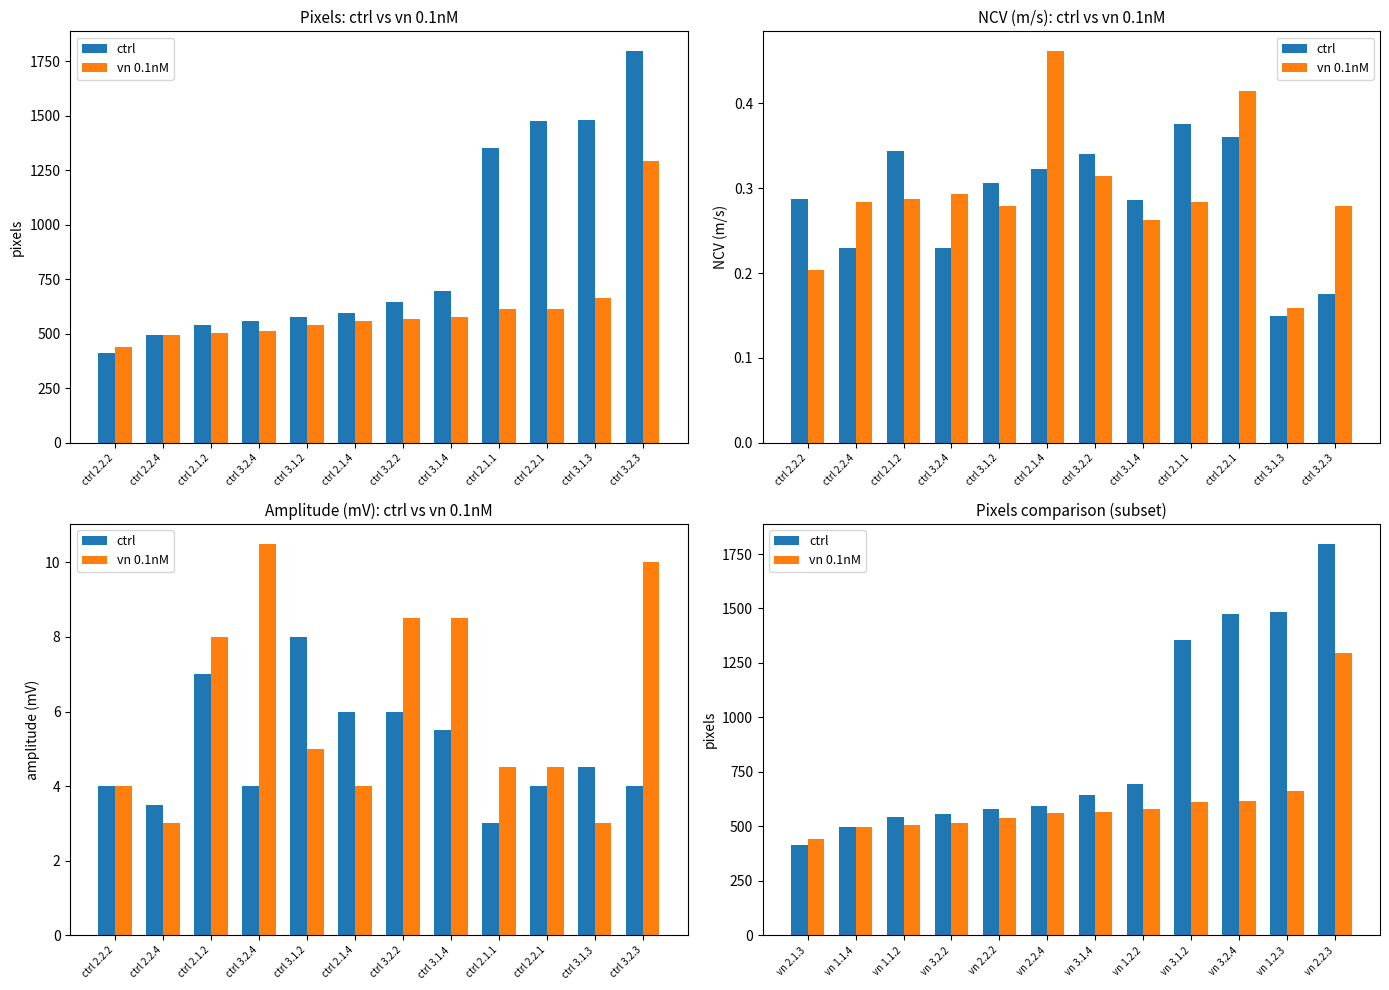

At which label is vn 0.1nM closest to 867?

vn 1.2.3